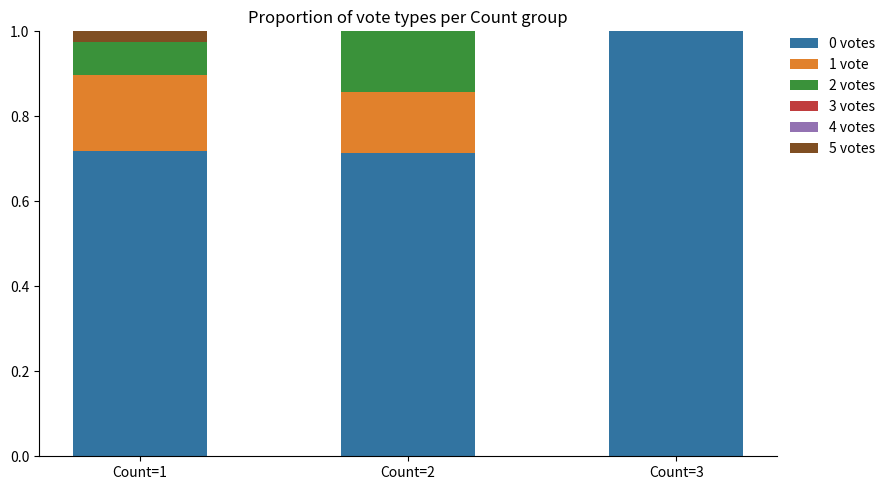

Which category has the highest value in the 0 votes series?

Count=3